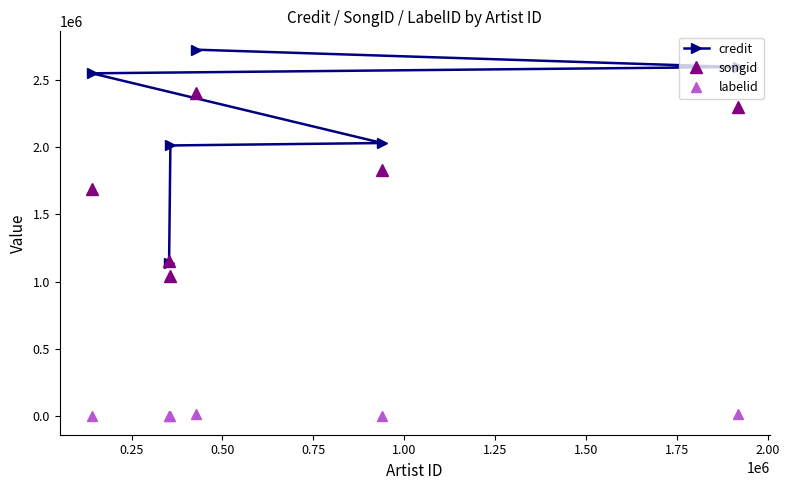

Rank the series by their average value, from highest to lowest.

credit, songid, labelid